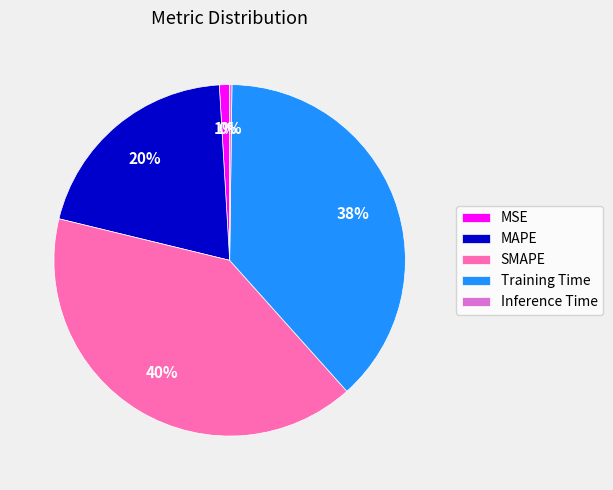

What percentage is the MAPE slice, to the nearest percent?

20%